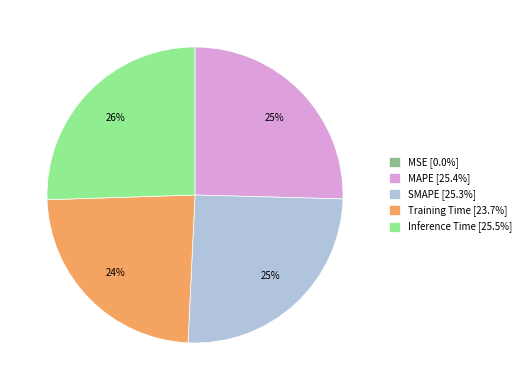

Does any single category account for the majority?

No